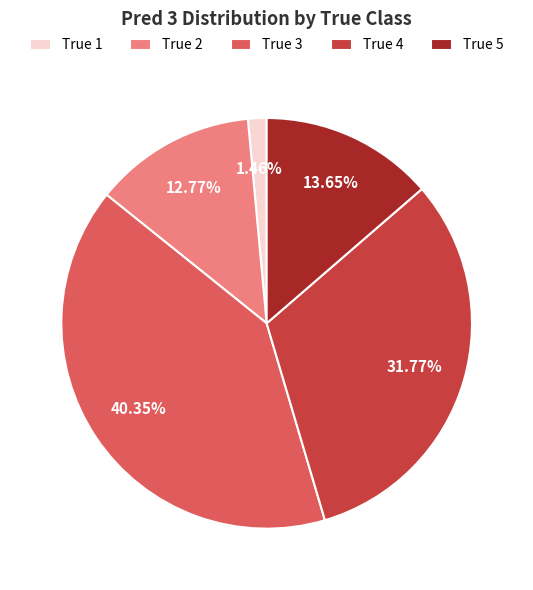

Count the number of slices in the pie.

5